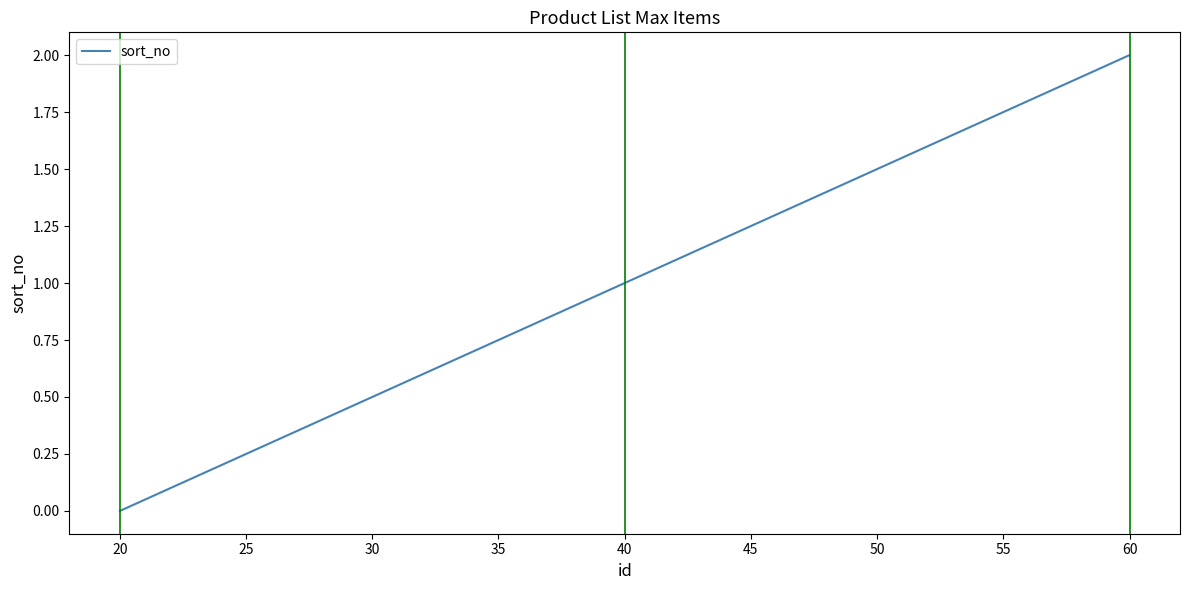

The chart shows a value of 1 at 40. True or false?

True